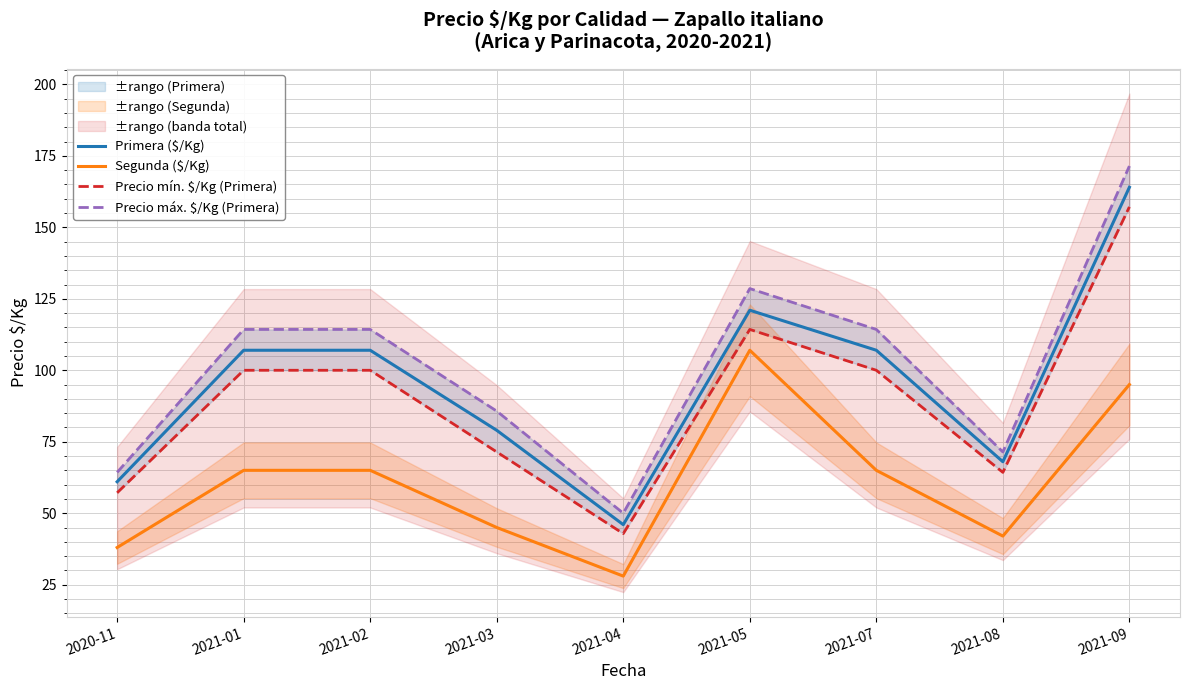

Read the Precio máx. $/Kg (Primera) value at 2021-01.

114.3